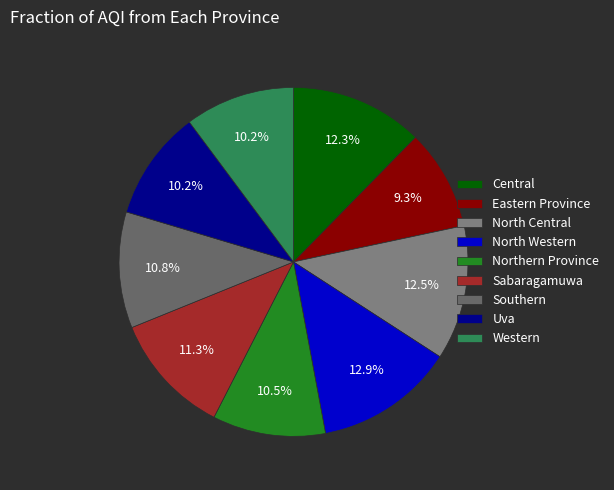

Does North Central represent more than half of the total?

No